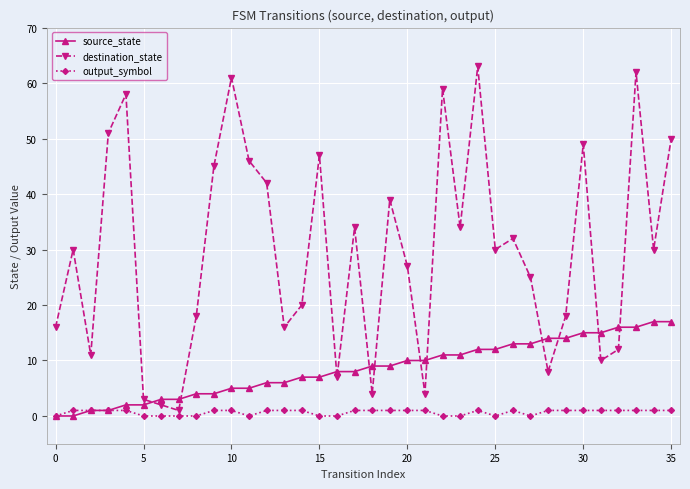

True or false: destination_state and source_state cross at least once.

True